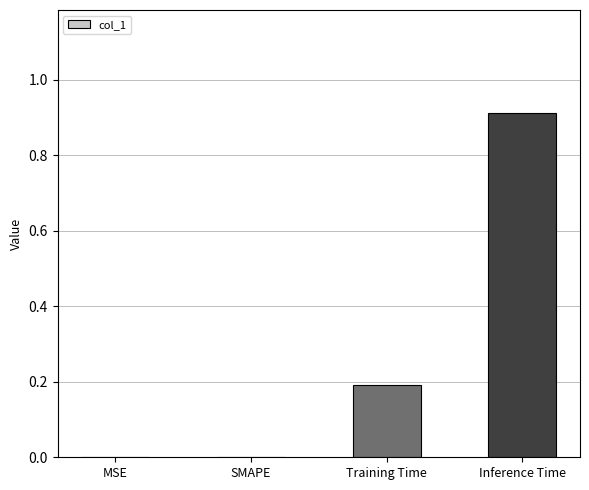

What is the maximum value shown in the chart?

0.9